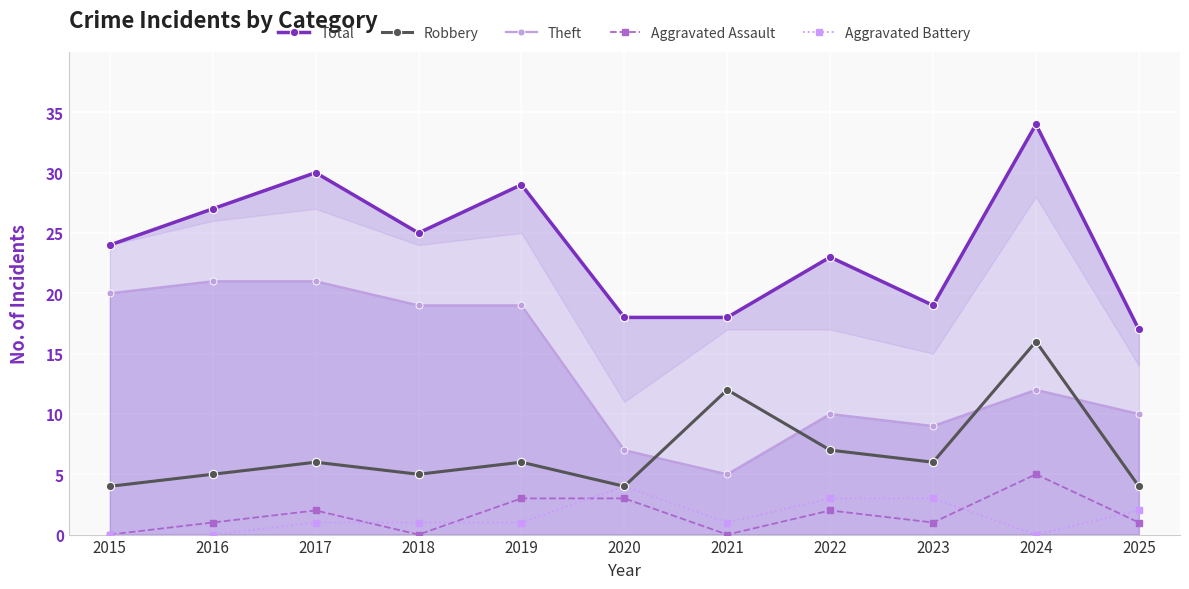

True or false: Theft and Aggravated Assault cross at least once.

False